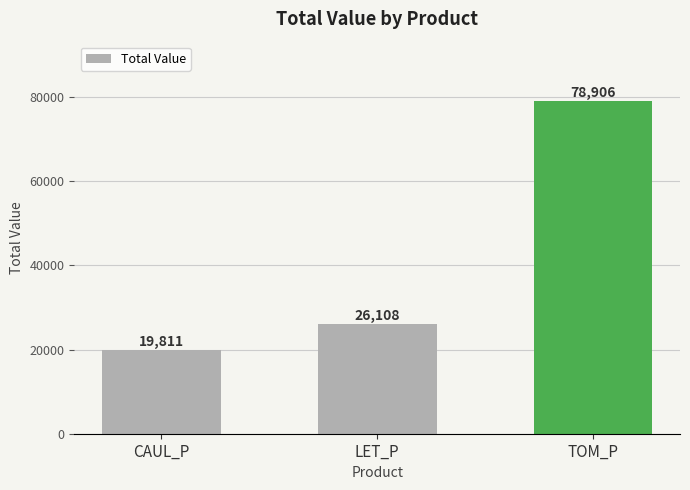

Where is the data nearest to the value 49358?

LET_P